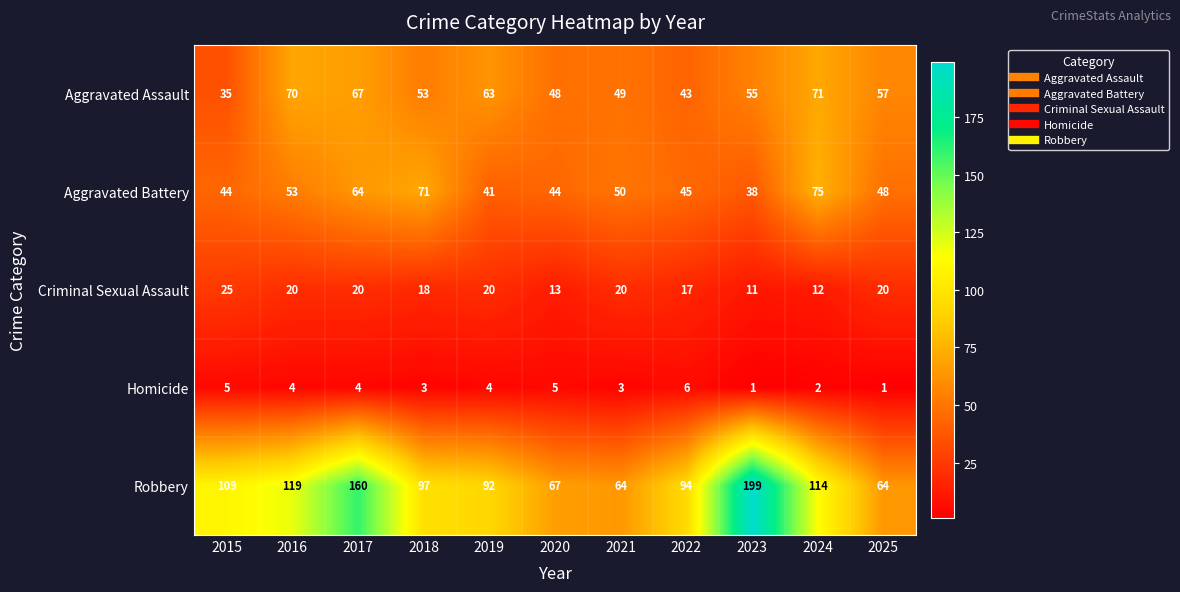

Between 2016 and 2024, which series saw the biggest shift?

Aggravated Battery